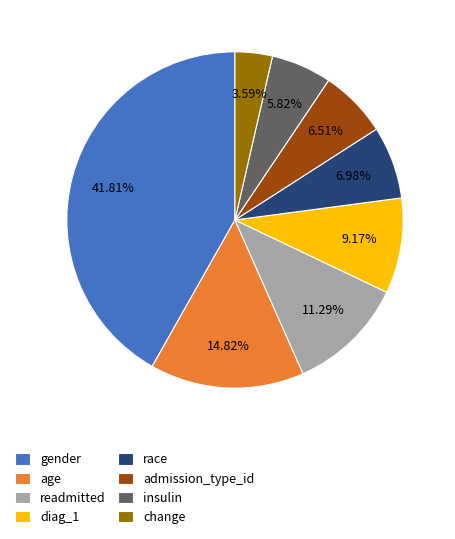

What percentage is the insulin slice, to the nearest percent?

6%